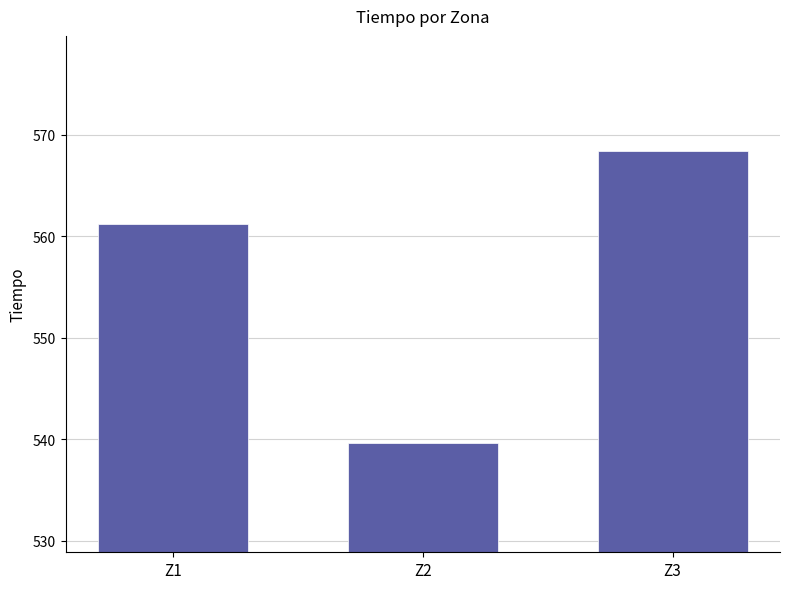

Reading right to left, transcribe all the data shown in this chart.

568.4	539.6	561.2